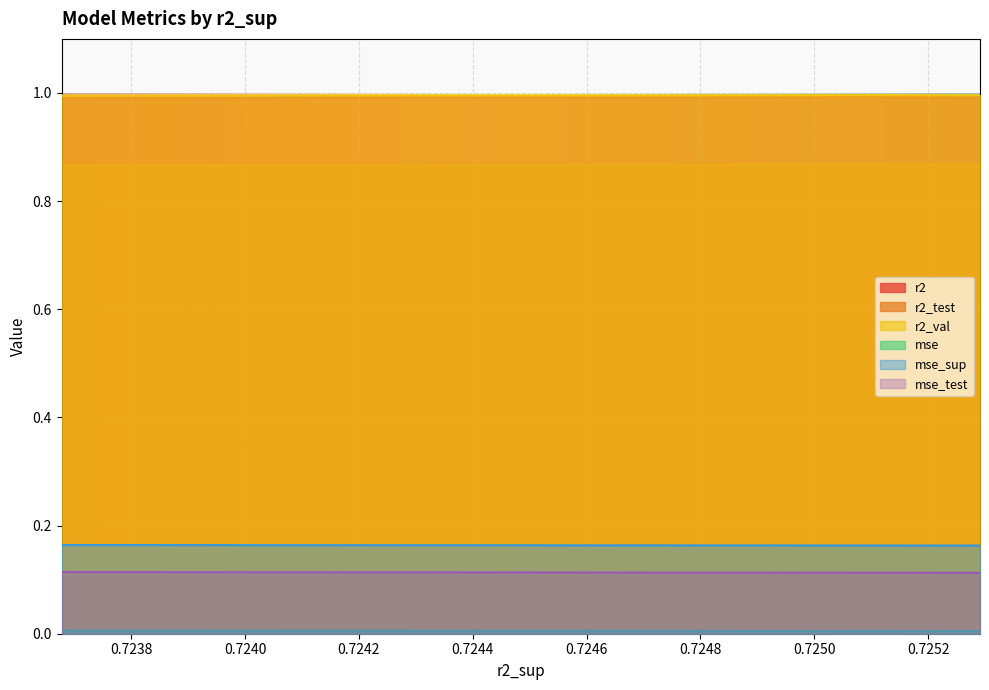

What is the maximum value shown in the chart?

1.0